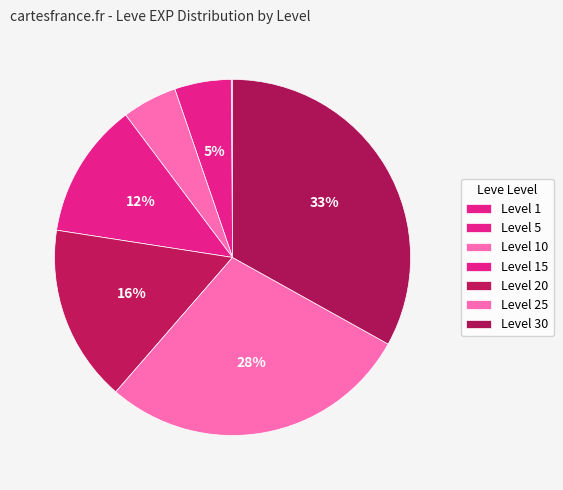

Does any single category account for the majority?

No